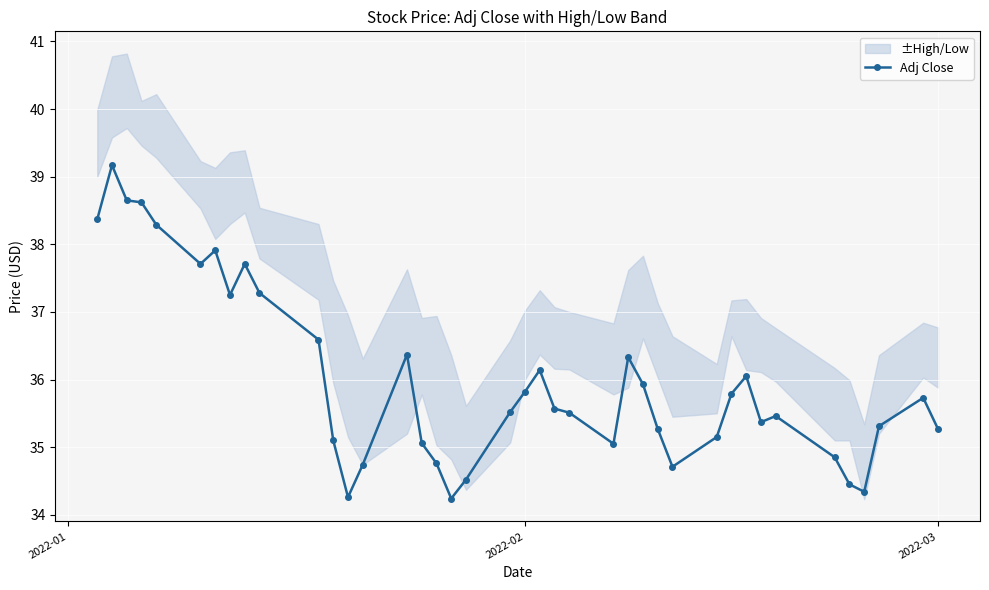

What is the minimum value for Adj Close?

34.2